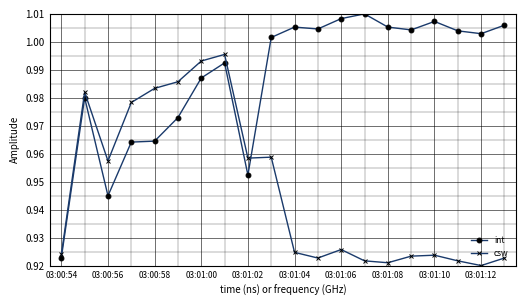

Which series has the largest range (max minus min)?

int